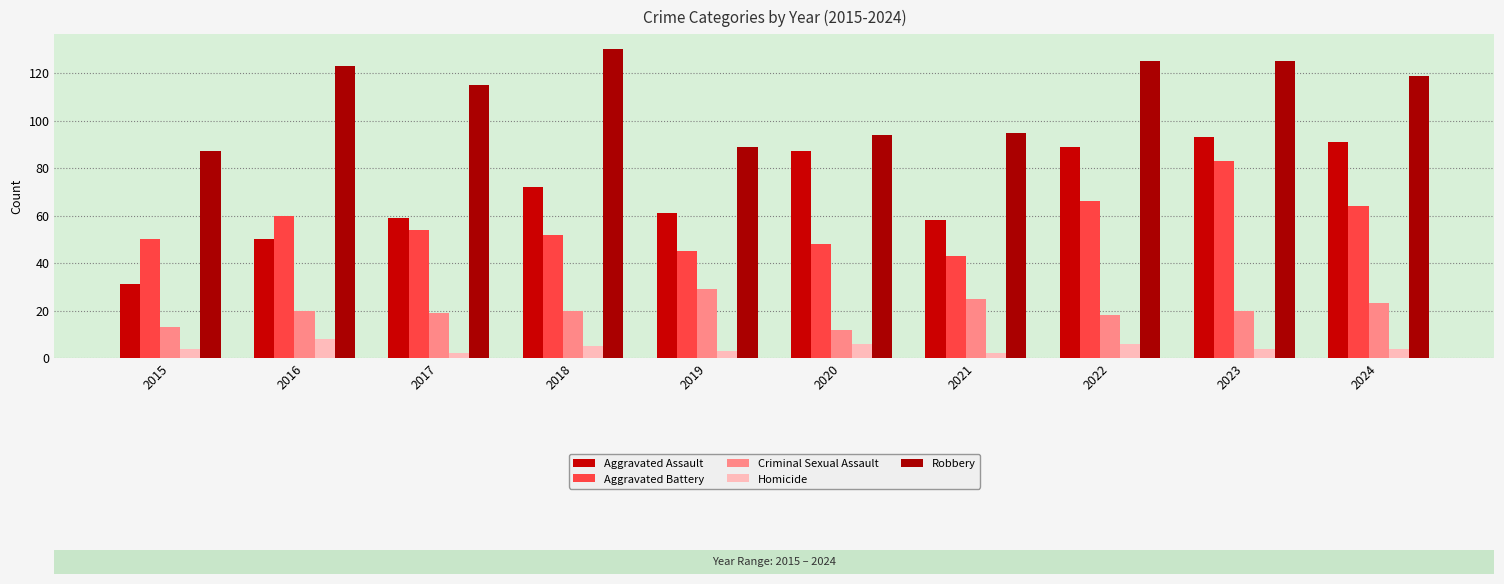

What is the minimum value shown in the chart?

2